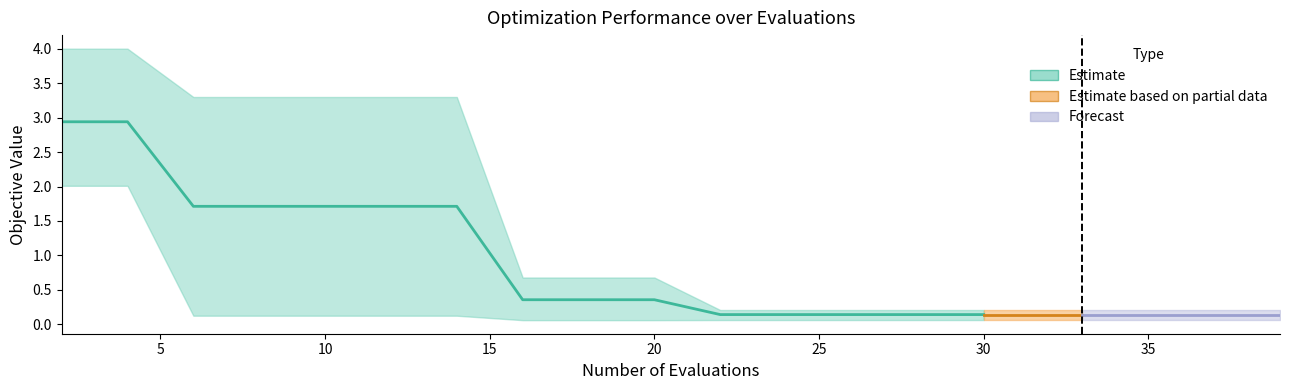

What is the minimum value shown in the chart?

0.1